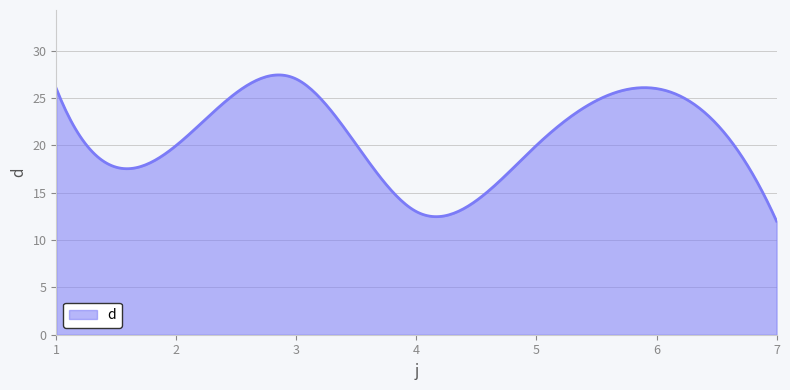

What is the smallest value displayed?

12.0